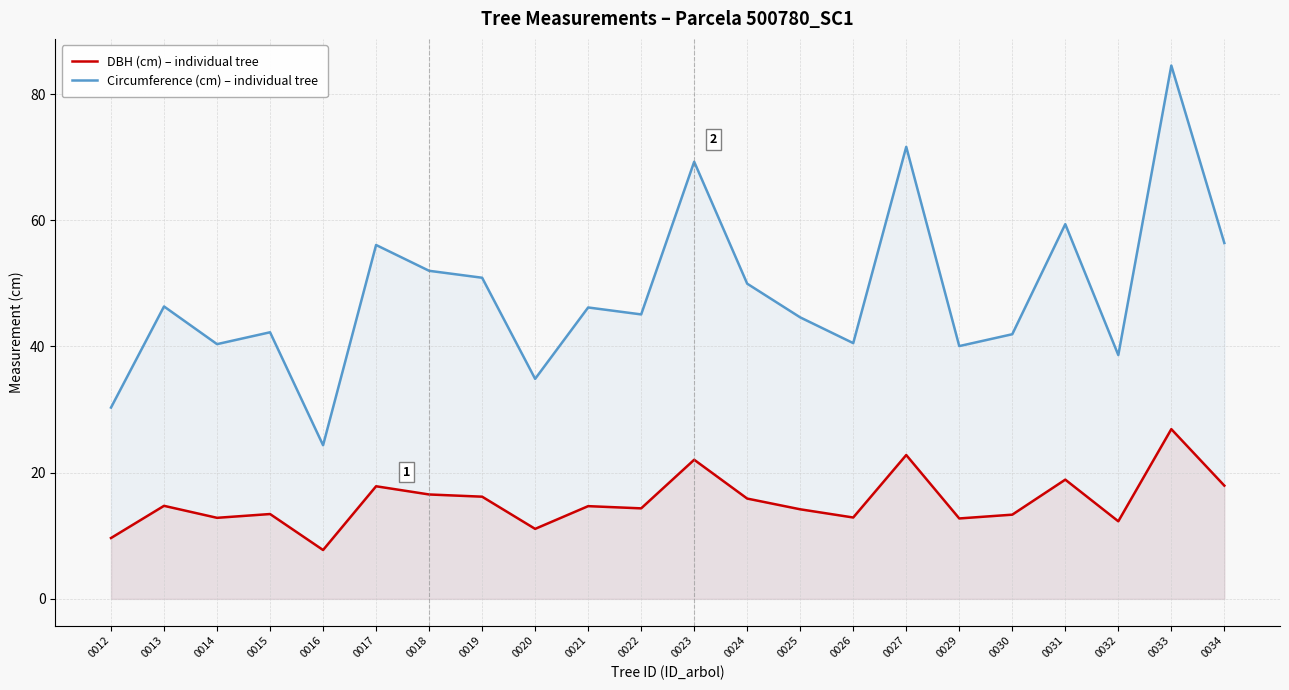

What is the difference between the highest and lowest values at 0029?

27.3